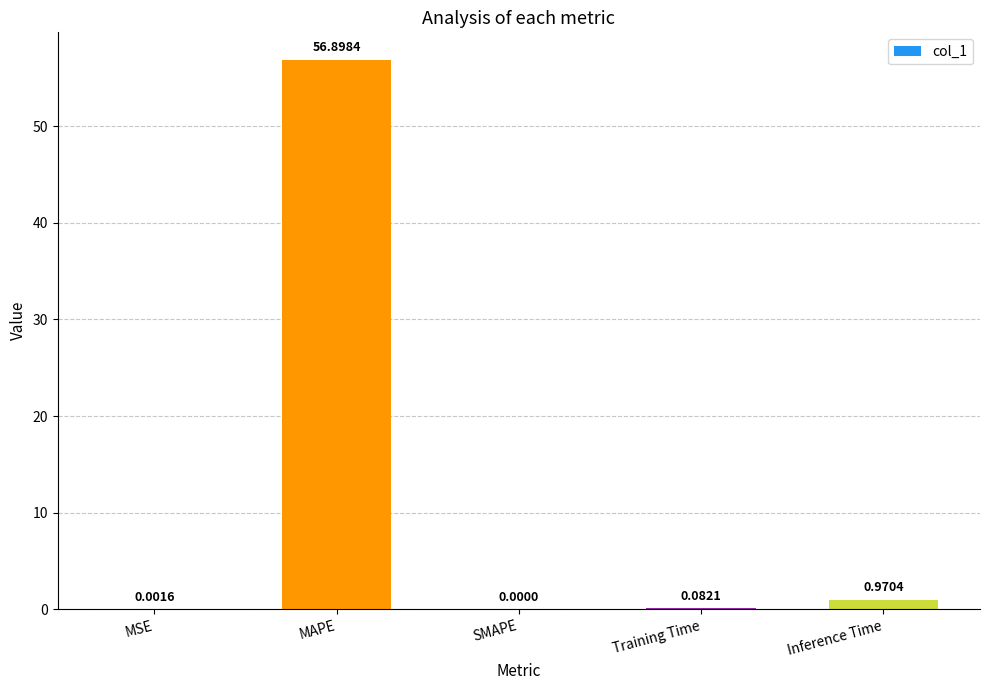

At which label is the value closest to 28?

Inference Time